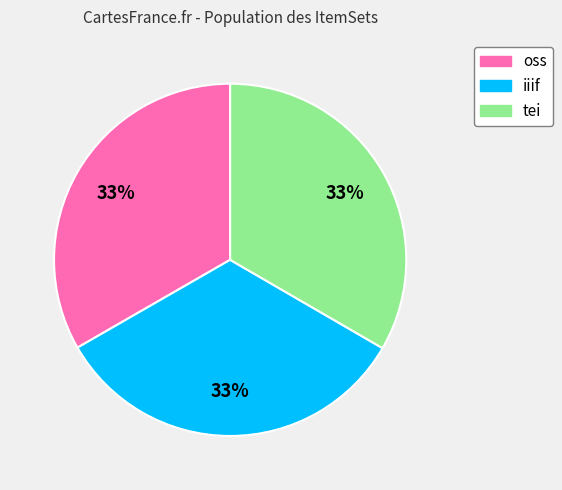

Does any single category account for the majority?

No